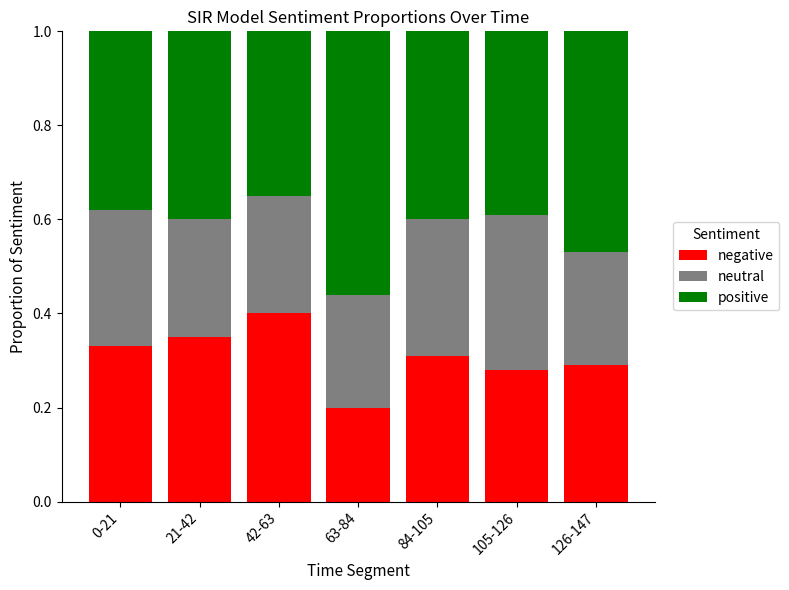

The negative series shows 0.1 at 0-21. True or false?

False